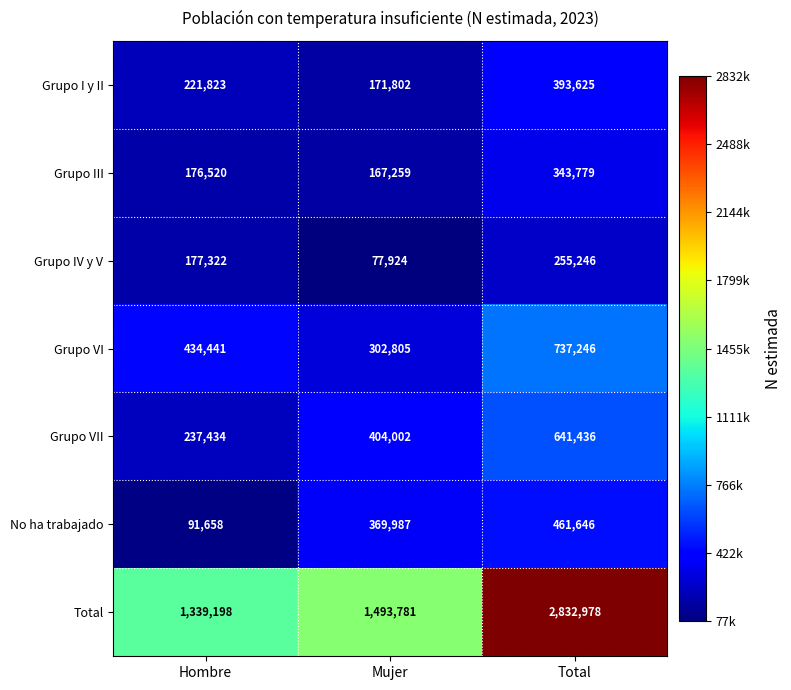

Count the Grupo IV y V values in the range 77924 to 255246.

3